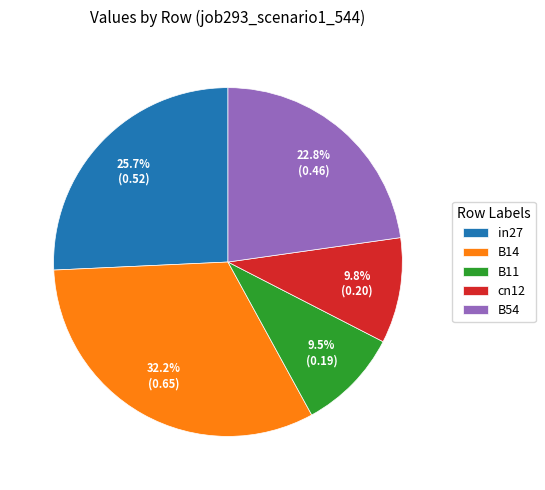

Between B14 and in27, which is larger?

B14